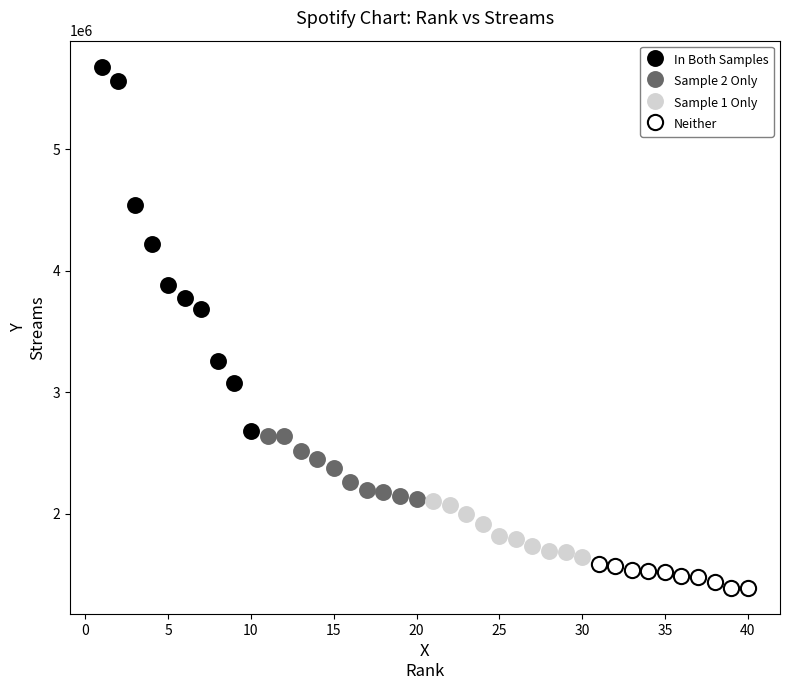

Which series has the largest Y range (max minus min)?

In Both Samples